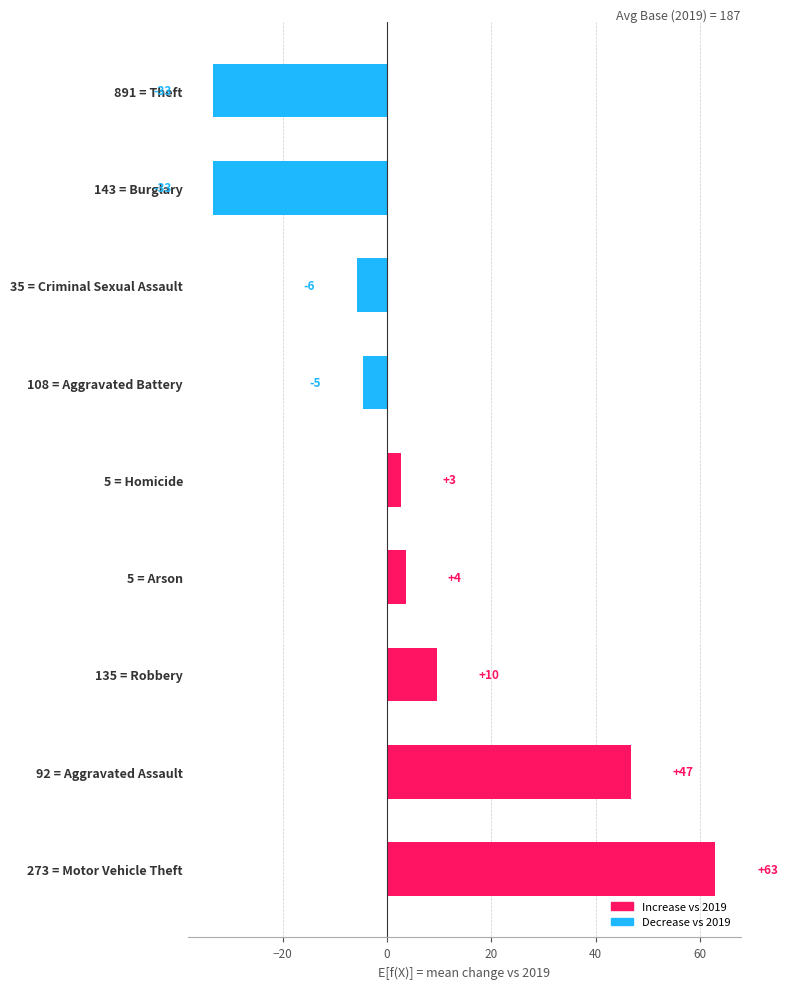

How many bars are there in total?

9